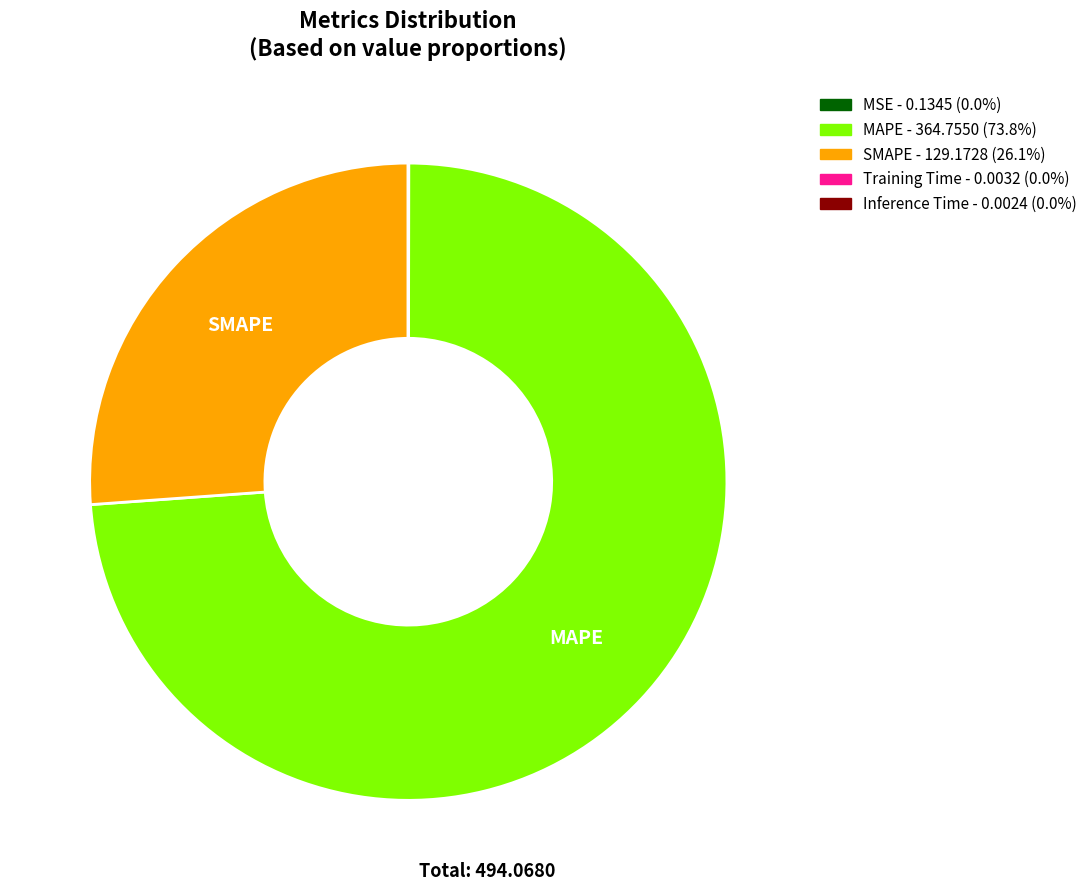

Is there a majority slice in this chart?

Yes